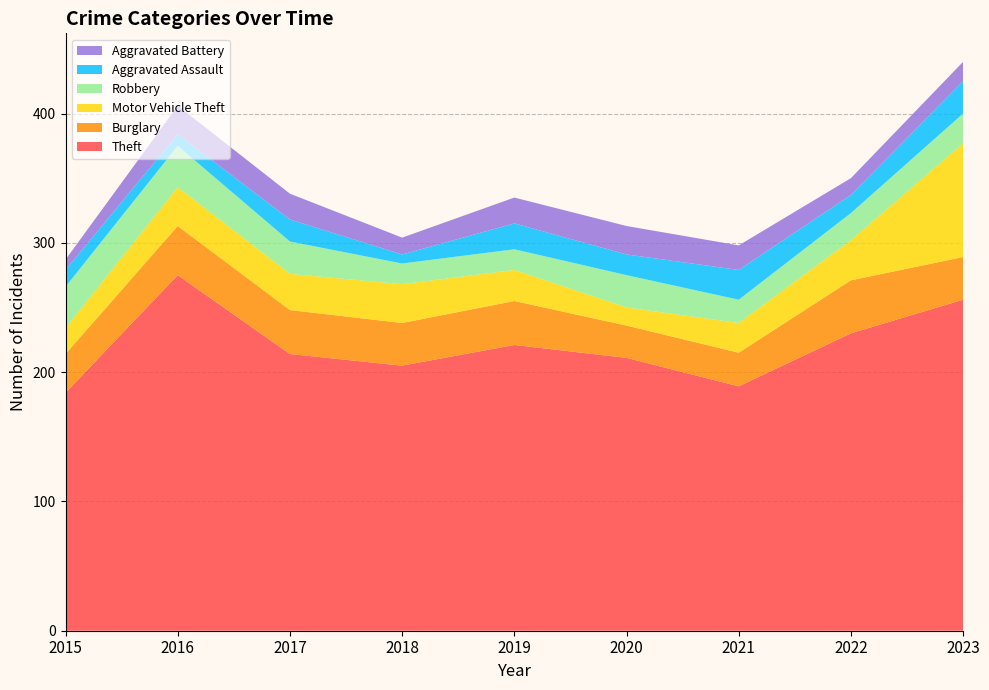

Reading right to left, extract all data points from this chart.

Theft: 256	230	189	211	221	205	214	275	184
Burglary: 33	41	26	25	34	33	34	38	30
Motor Vehicle Theft: 88	31	23	14	24	30	28	30	20
Robbery: 23	21	18	25	16	16	25	32	32
Aggravated Assault: 25	14	23	16	20	7	17	9	13
Aggravated Battery: 15	13	19	22	20	13	20	22	8